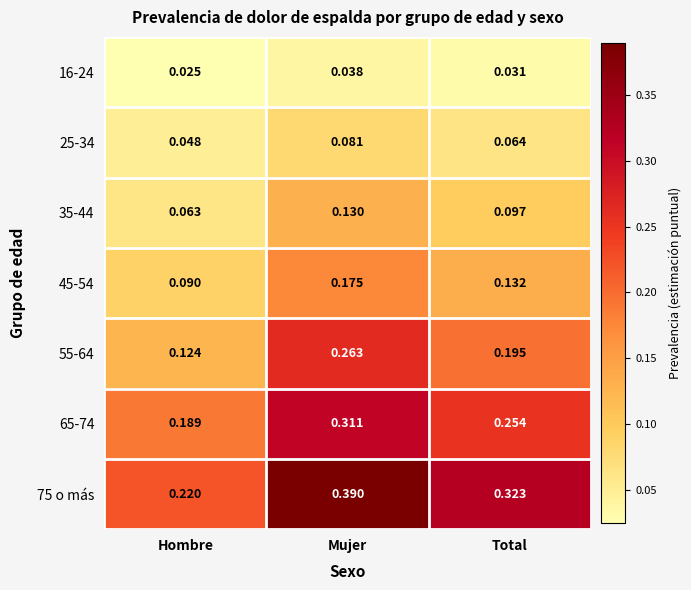

Which series has the largest total across all categories?

75 o más